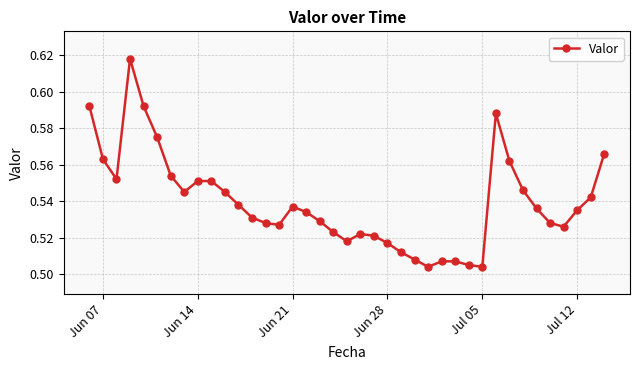

How many values are between 0 and 1?

39